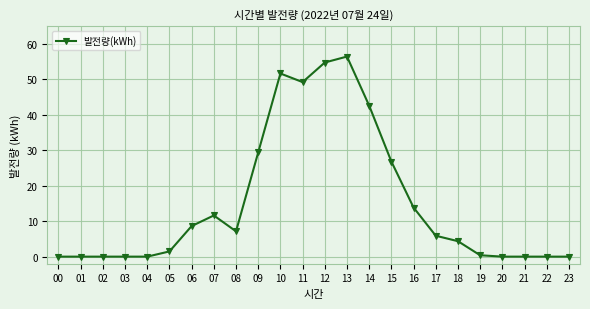

True or false: there are more than 2 points higher than both neighbors.

True